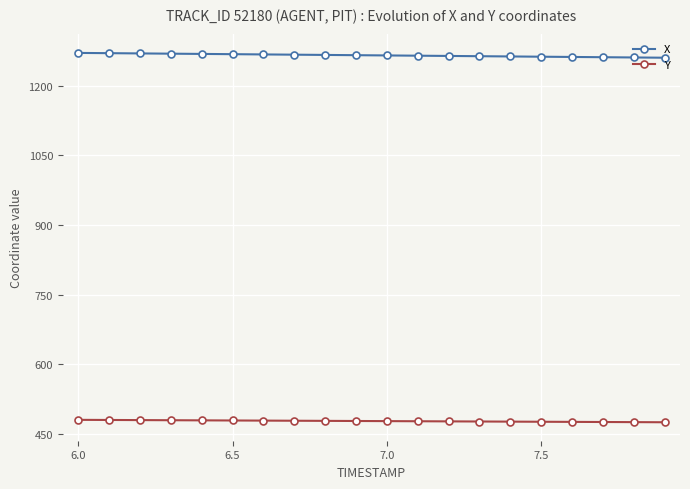

Which series has the largest total across all categories?

X